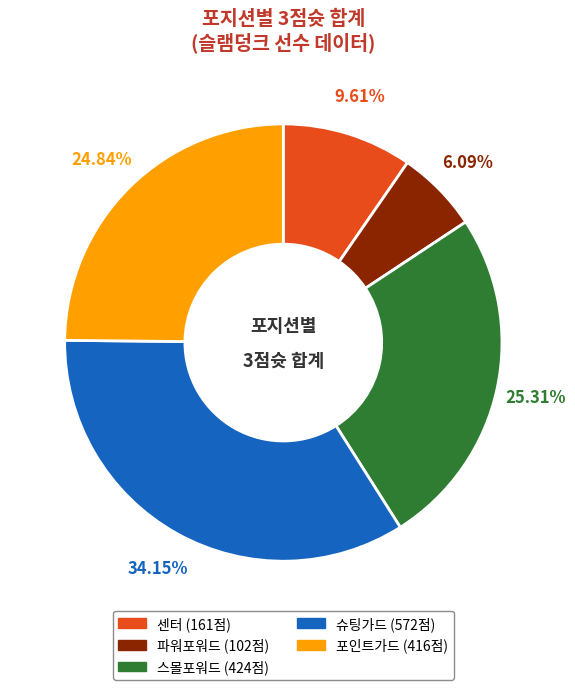

Do 센터 and 포인트가드 together represent more than half of the pie?

No